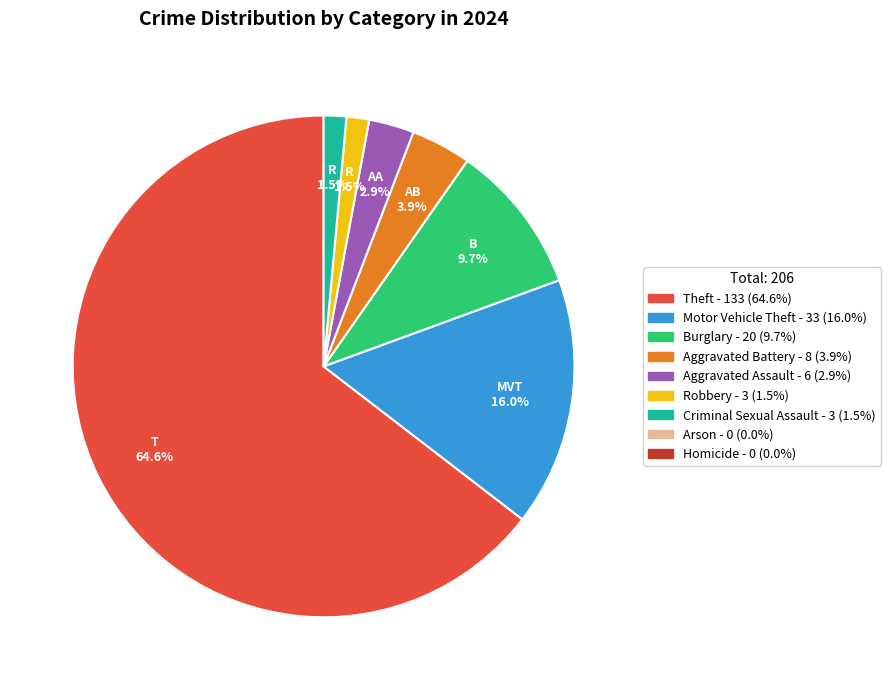

Does any single category account for the majority?

Yes